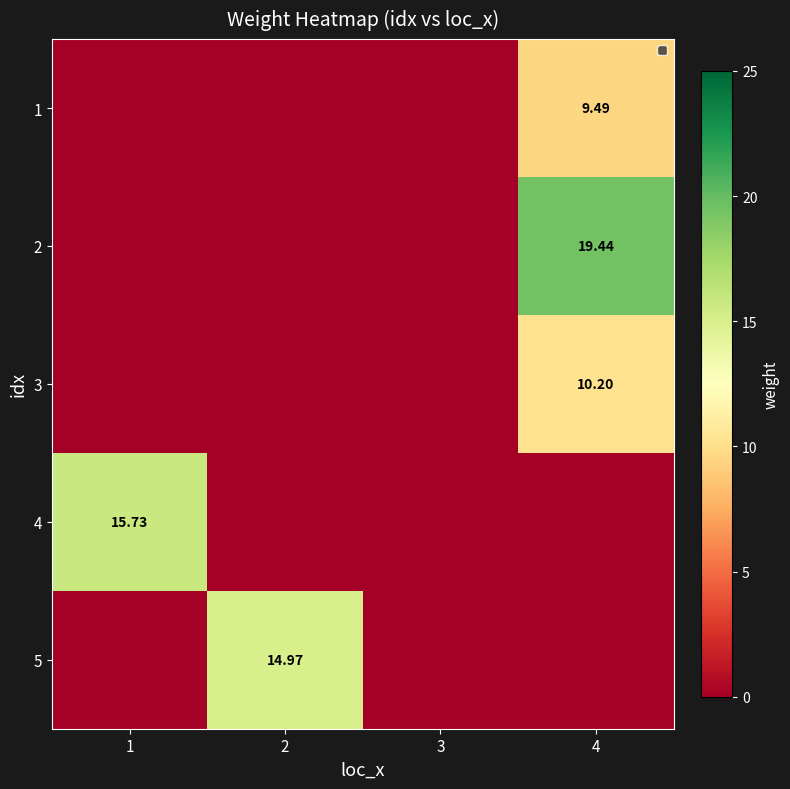

How many values in the 2 series exceed 0?

1